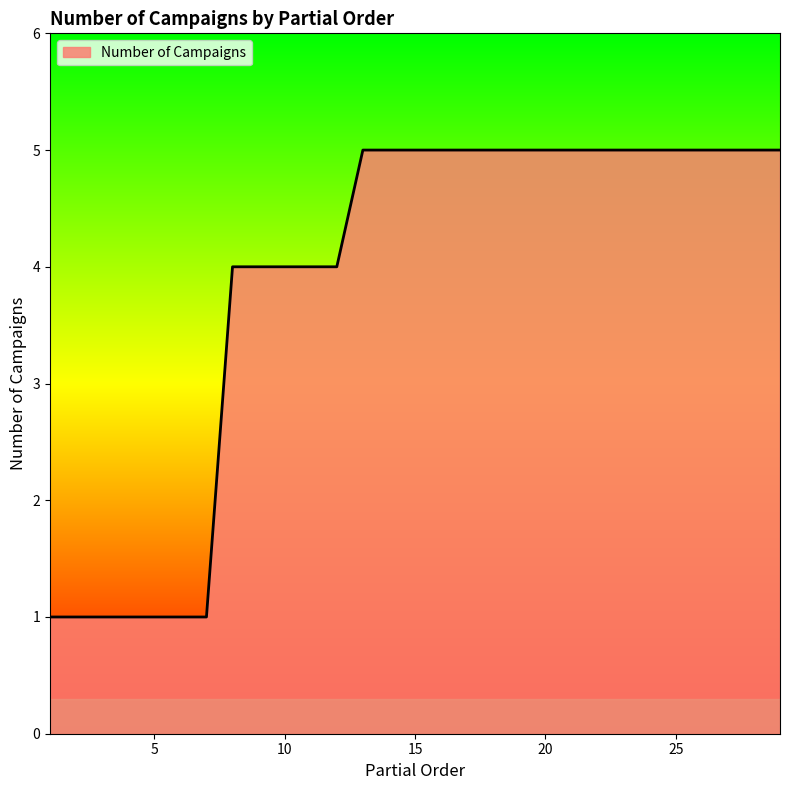

Reading right to left, extract all data points from this chart.

5	5	5	5	5	5	5	5	5	5	5	5	5	5	5	5	5	4	4	4	4	4	1	1	1	1	1	1	1